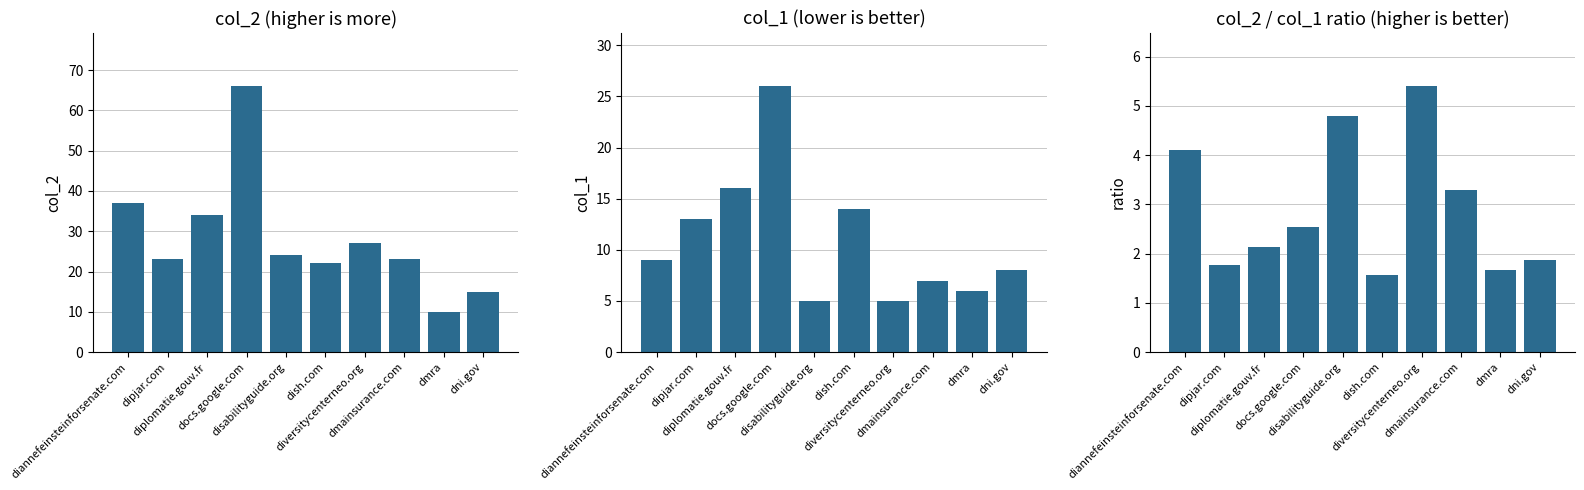

What is the label of the 9th bar from the left?

dmra